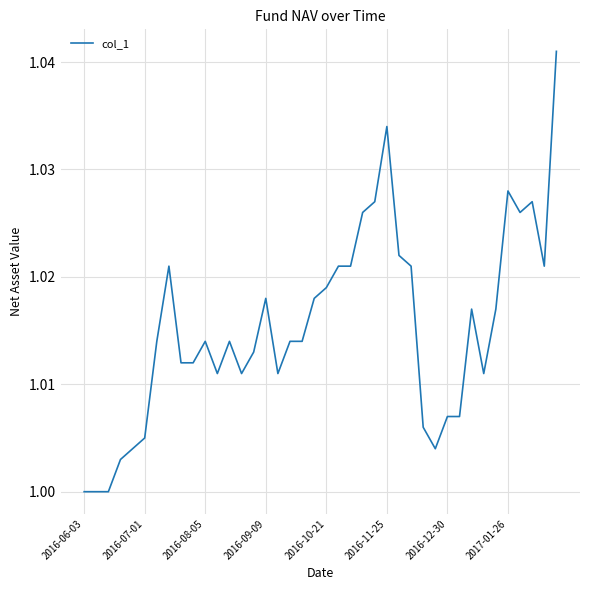

How many lines are shown in the chart?

1